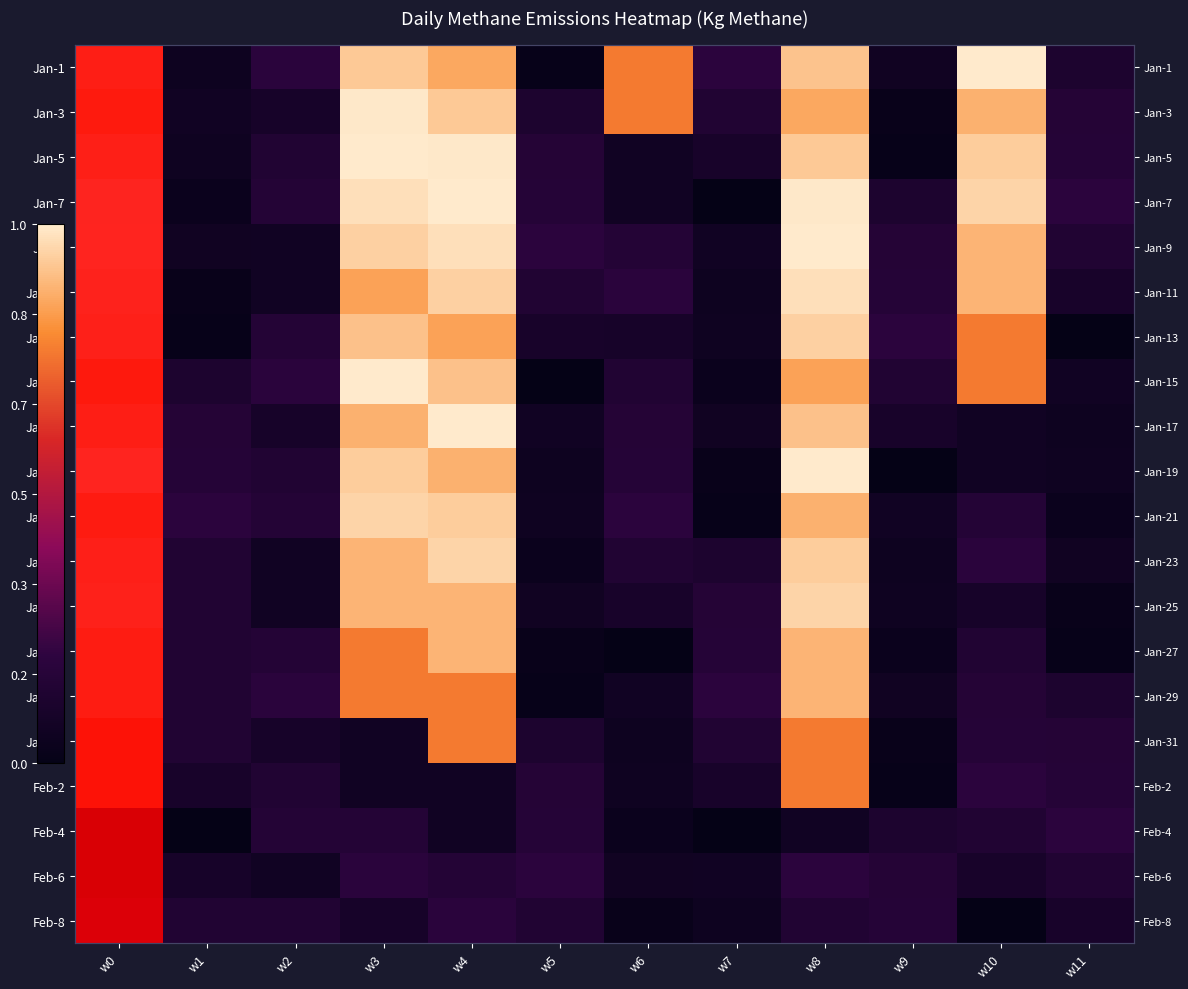

How many distinct data groups are displayed?

20